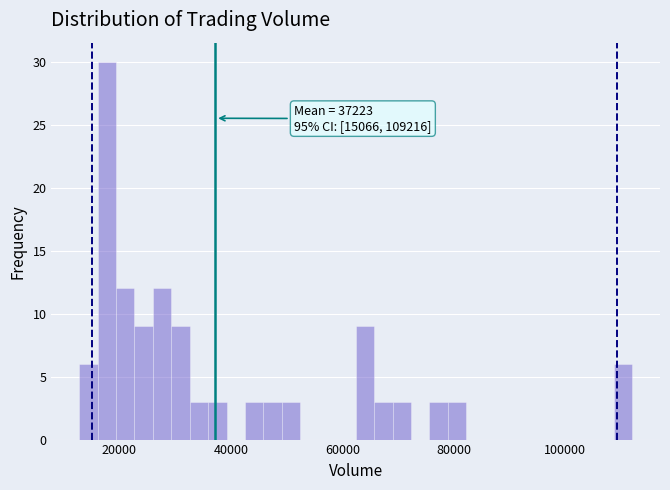

Around what value on the x-axis is the tallest bar? Give the approximate position of its centre, as read against the axis.

18000